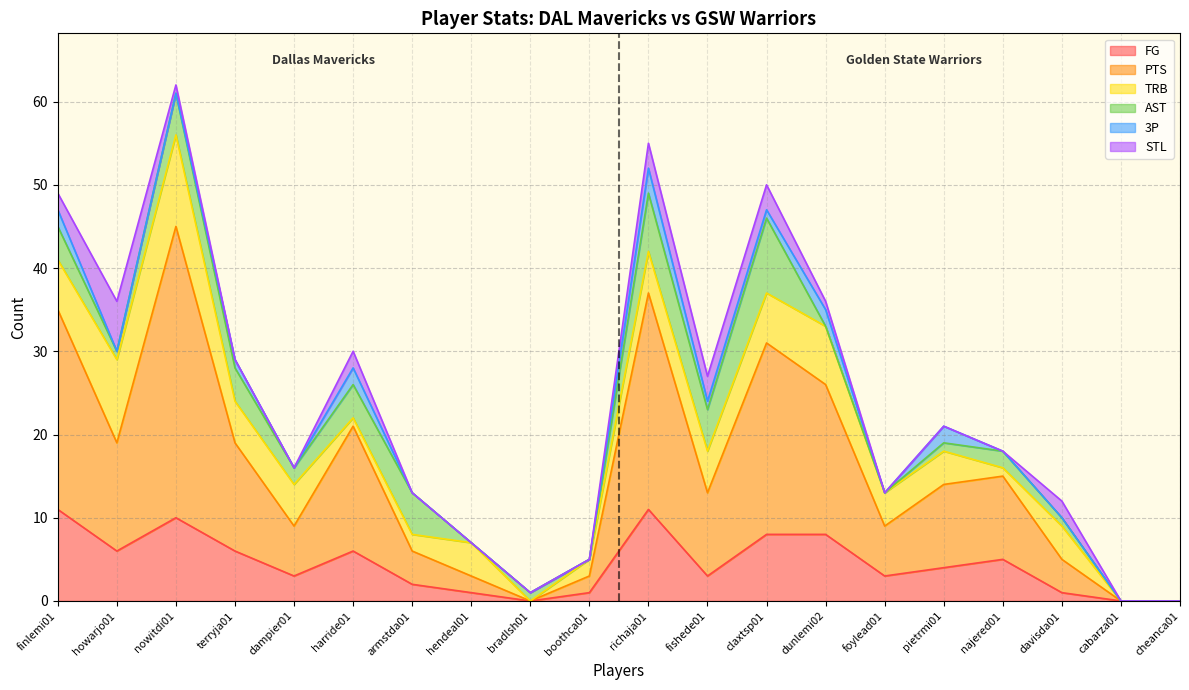

Is the value of PTS at armstda01 greater than the value of STL at dunlemi02?

Yes